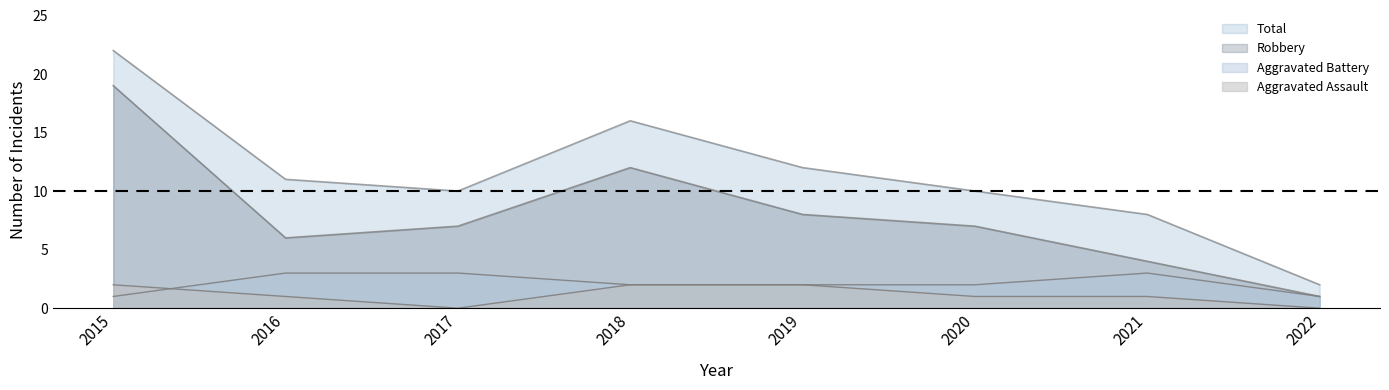

Which series has the largest range (max minus min)?

Total